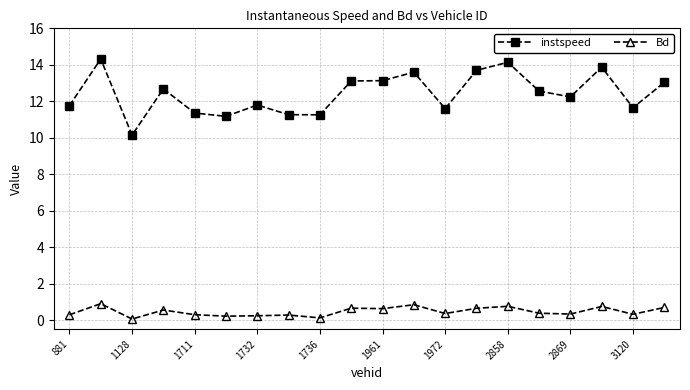

True or false: instspeed has more than 0 interior local peaks.

True